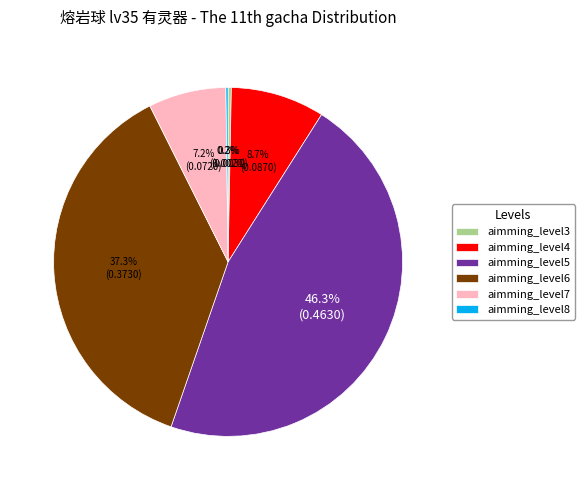

Does any single category account for the majority?

No